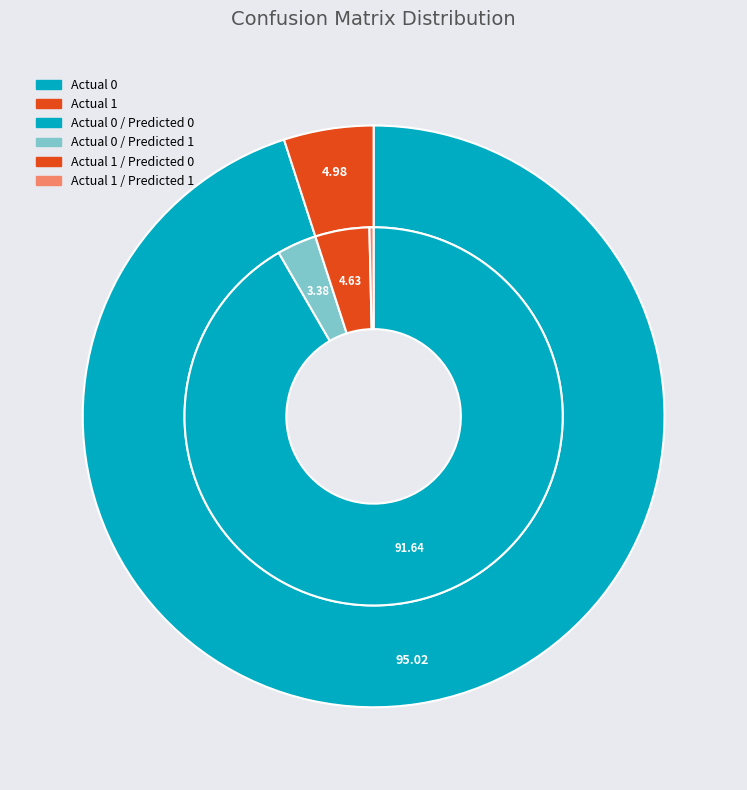

To the nearest percent, what is the combined percentage of Predicted 0 and Predicted 1?

100%